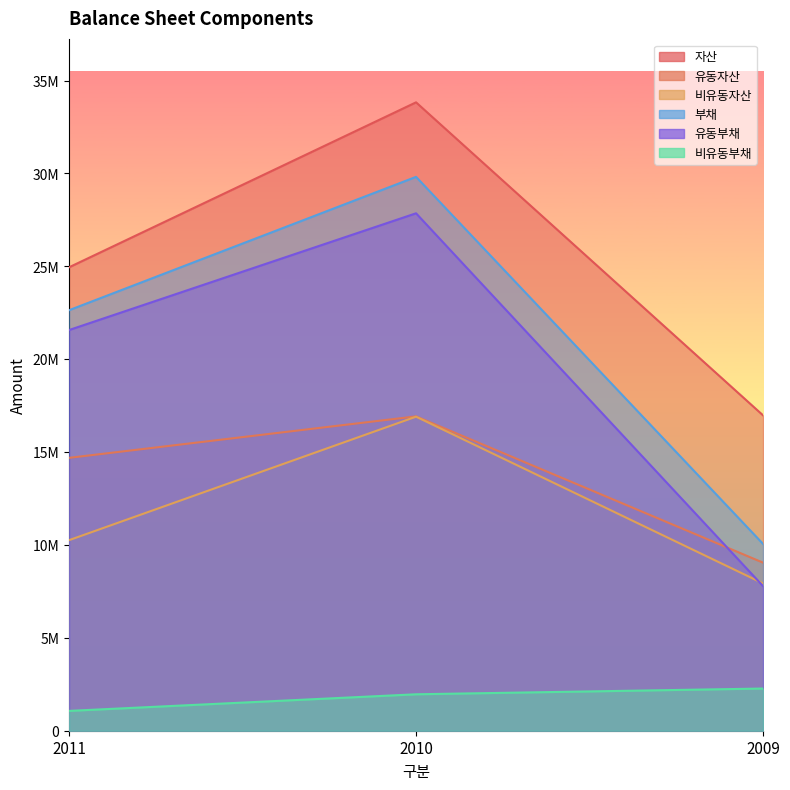

Which series has the widest spread of values?

유동부채